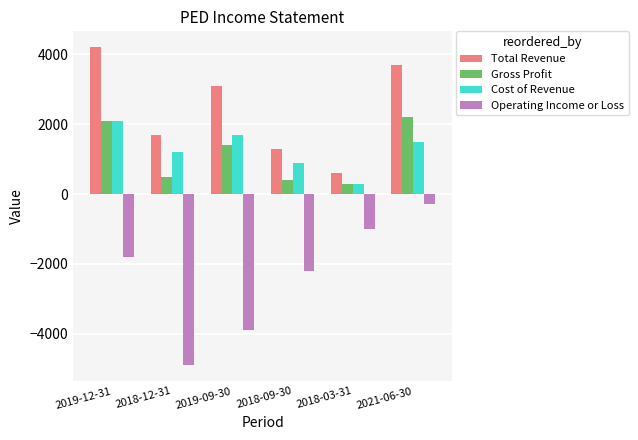

Which series has the widest spread of values?

Operating Income or Loss